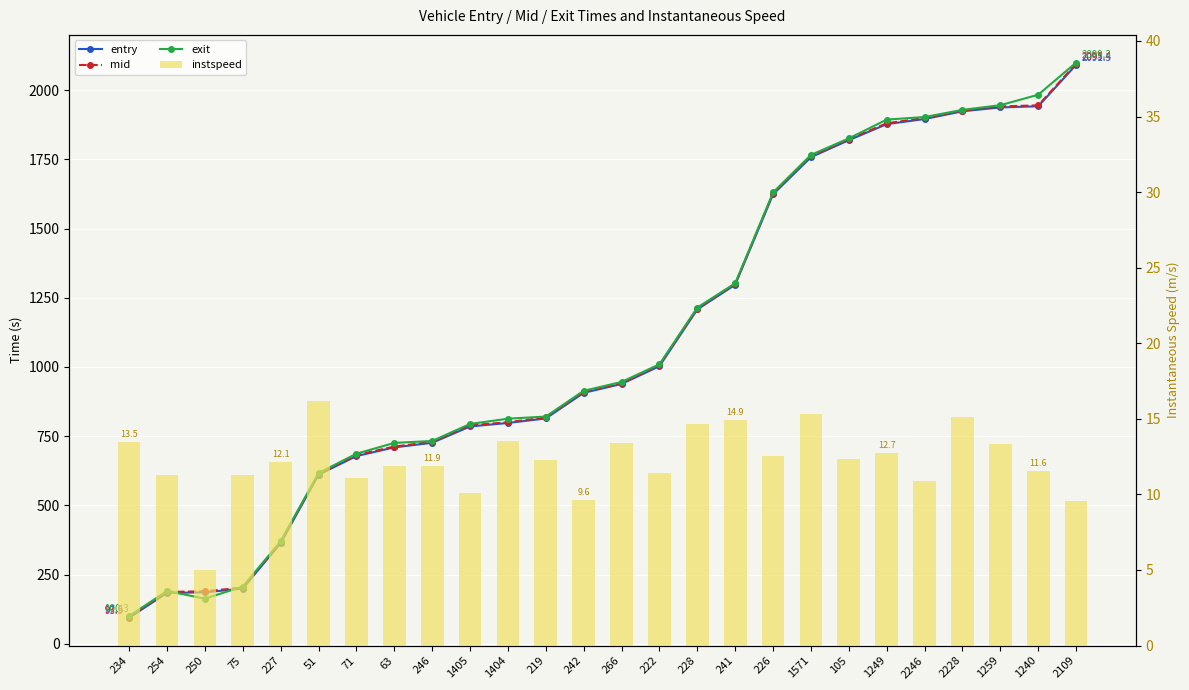

Is the value of exit at 1249 greater than the value of entry at 105?

Yes